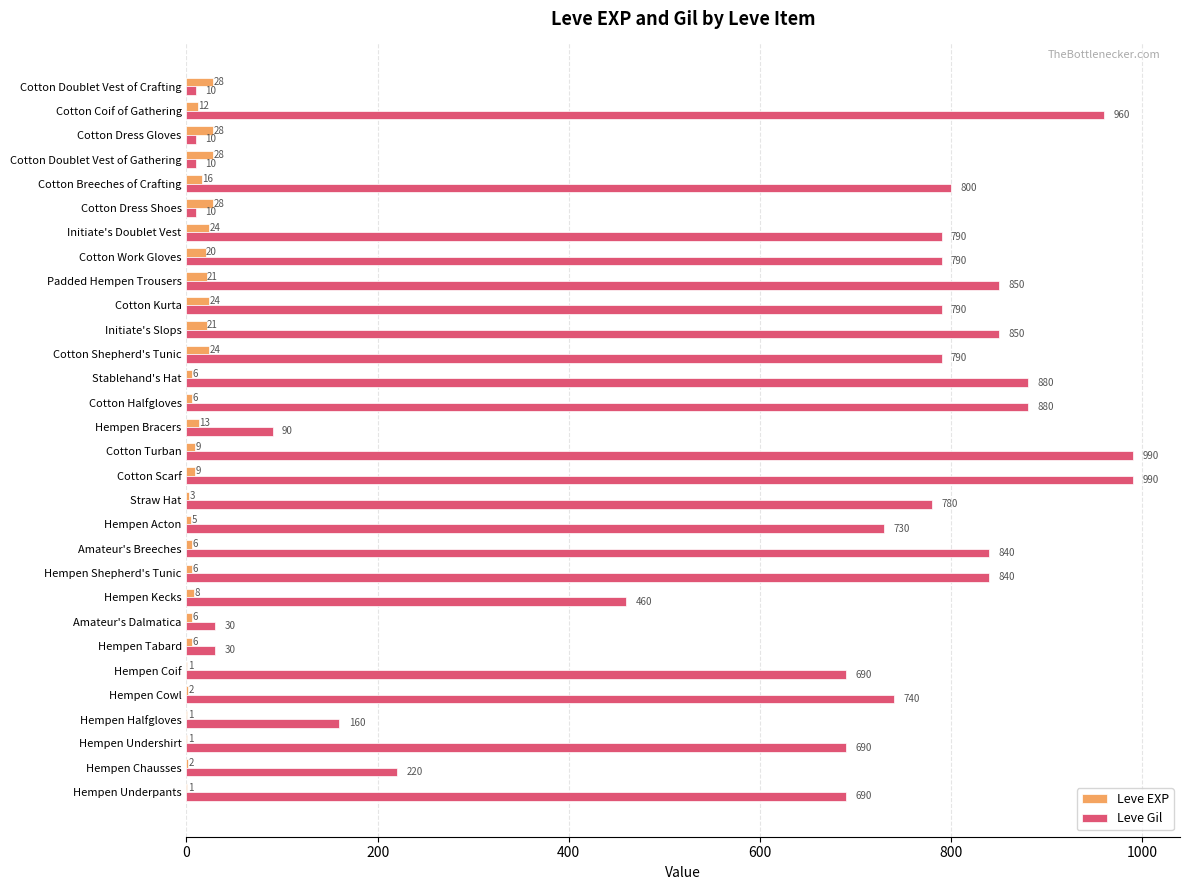

What is the greatest value displayed?

990